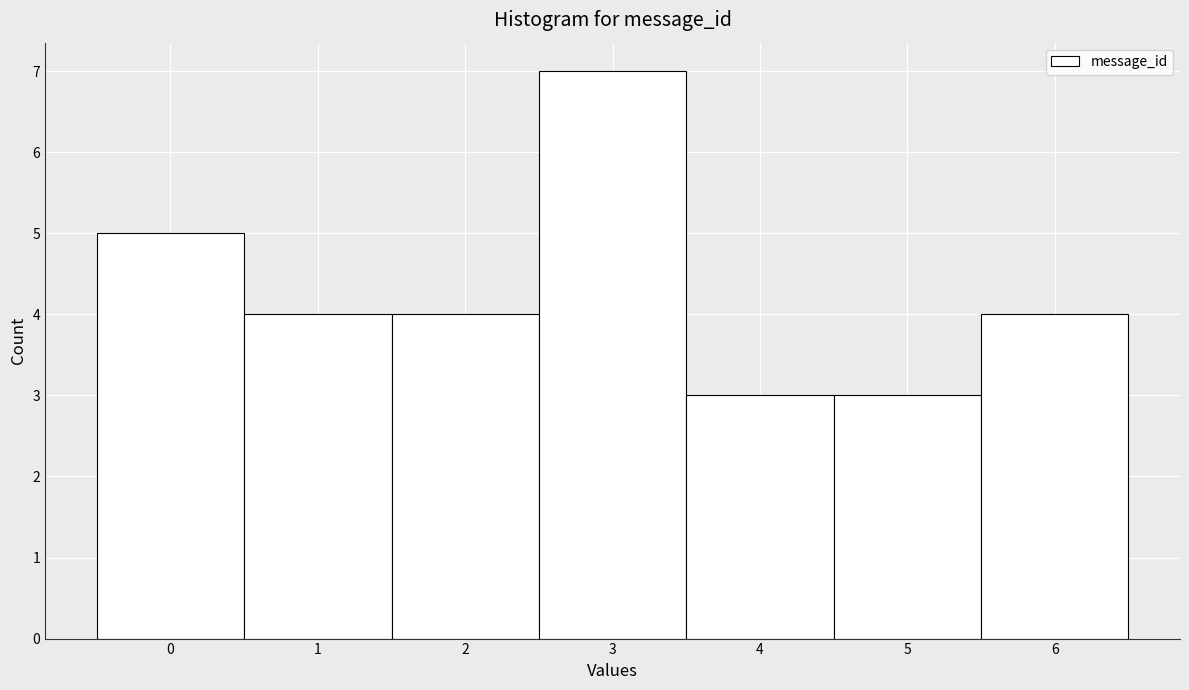

Reading left to right, transcribe this chart: for each bar, give the range it covers on the x-axis and its height. The values are not printed on the chart, so give them approximately, as read against the axis.

-0.5 to 0.5: 5
0.5 to 1.5: 4
1.5 to 2.5: 4
2.5 to 3.5: 7
3.5 to 4.5: 3
4.5 to 5.5: 3
5.5 to 6.5: 4